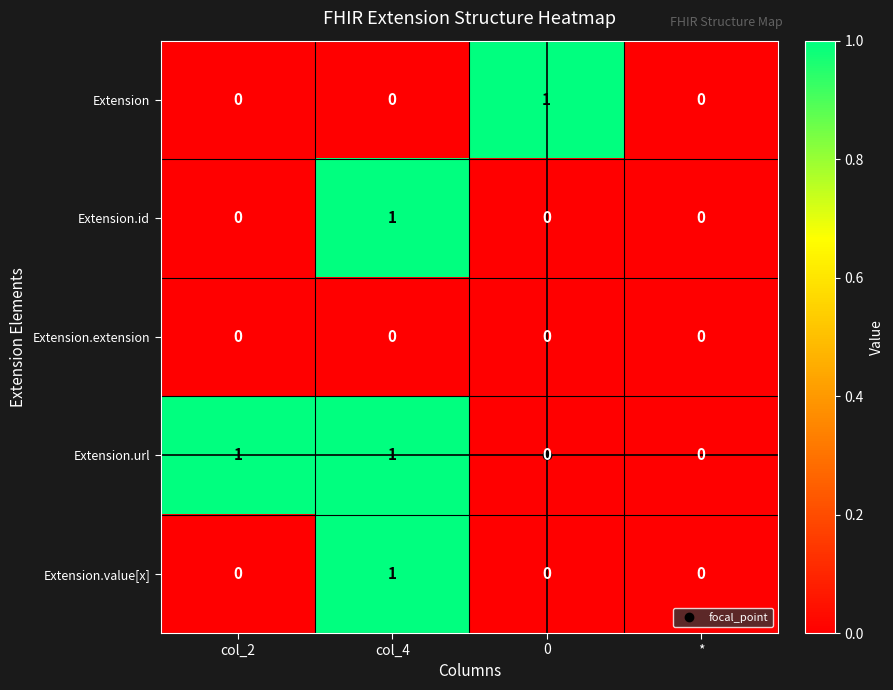

How many Extension.url values are between 0 and 1?

4